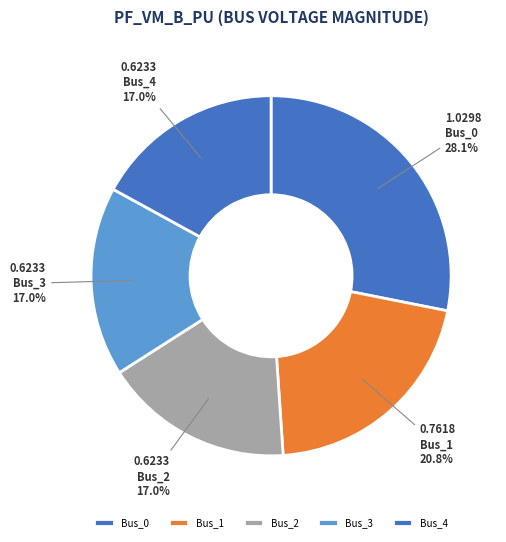

What is the ratio of the value at Bus_1 to the value at Bus_0?

0.7